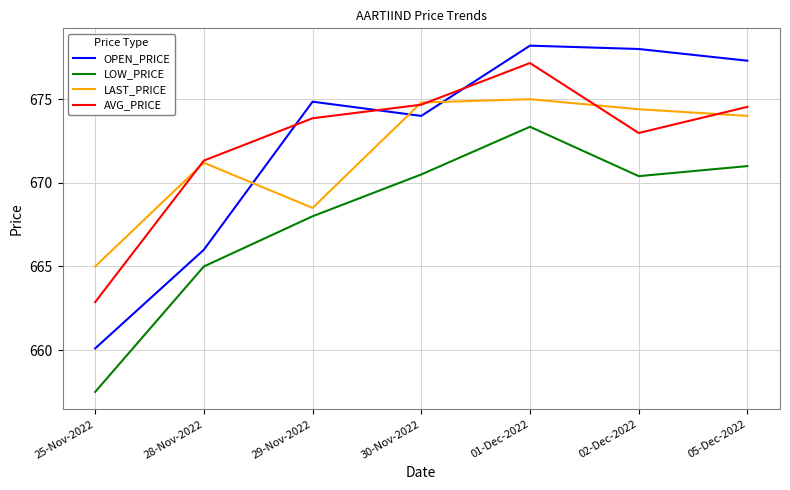

What are all the series names shown in the legend?

OPEN_PRICE, LOW_PRICE, LAST_PRICE, AVG_PRICE